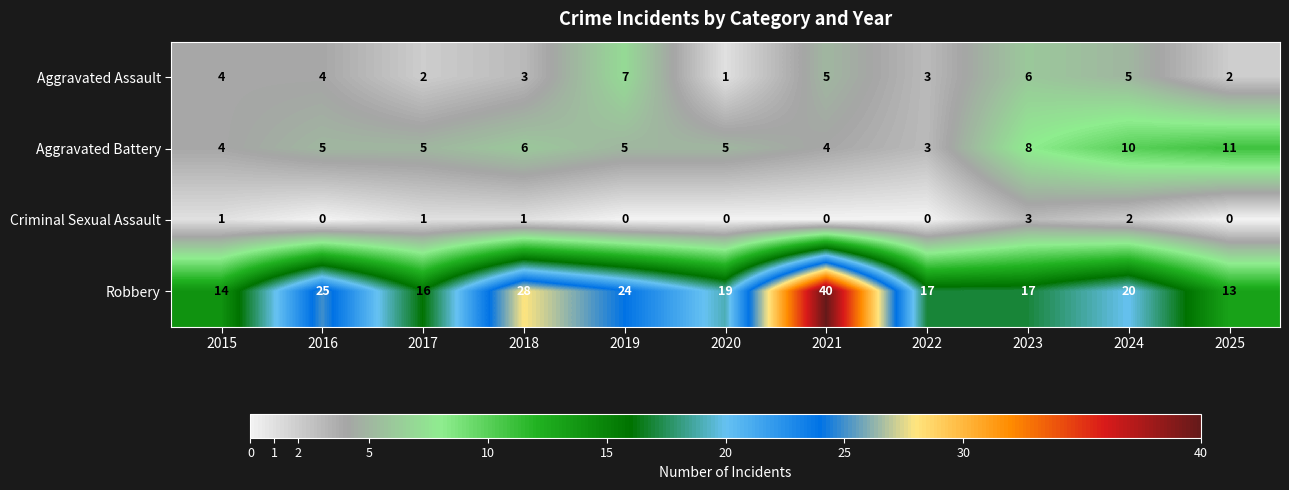

How many Aggravated Battery values are between 4 and 8?

8